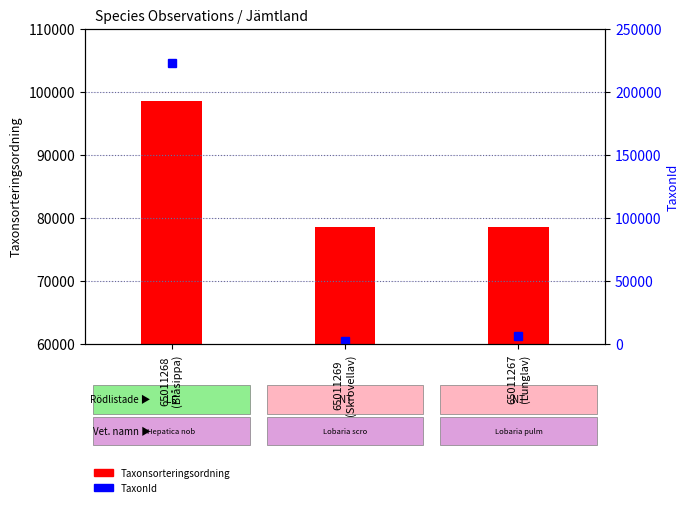

What is the label of the 3rd bar from the left?

65011267
(Lunglav)